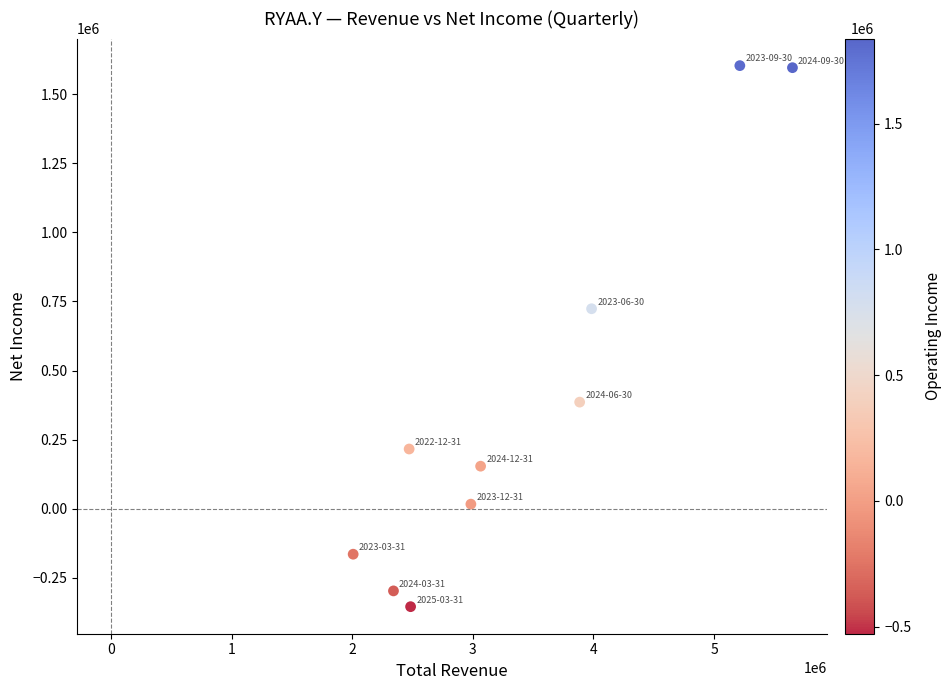

What is the average Y value?

387850